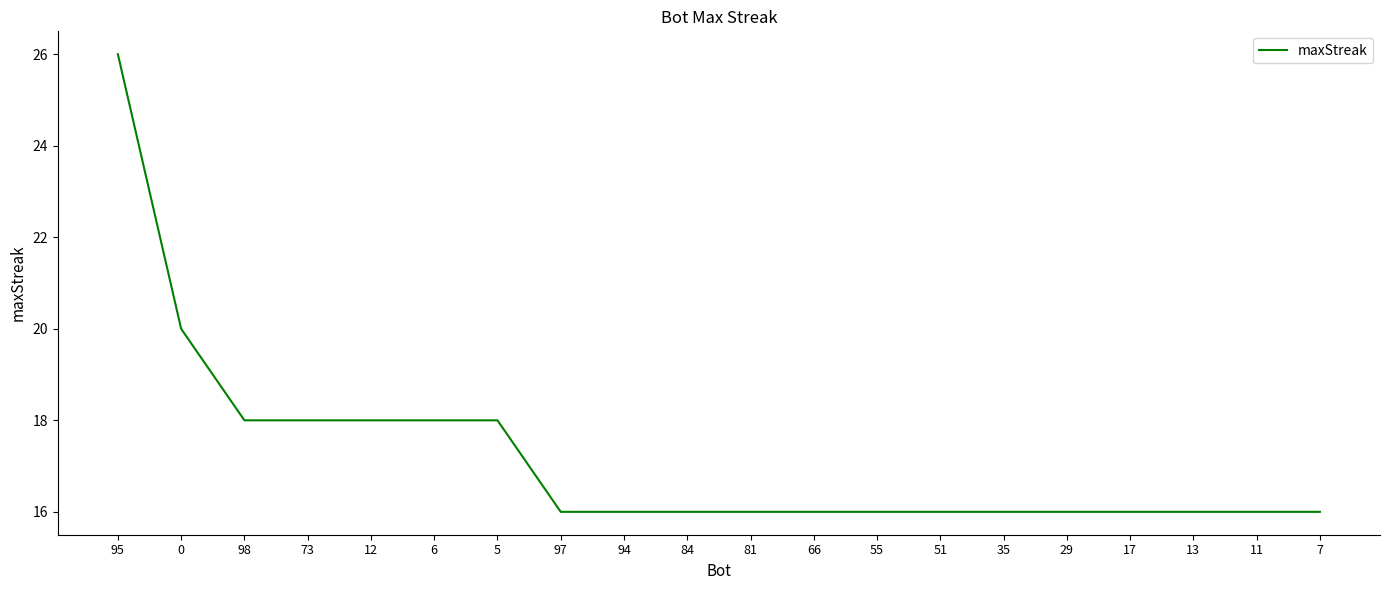

What is the average value?

17